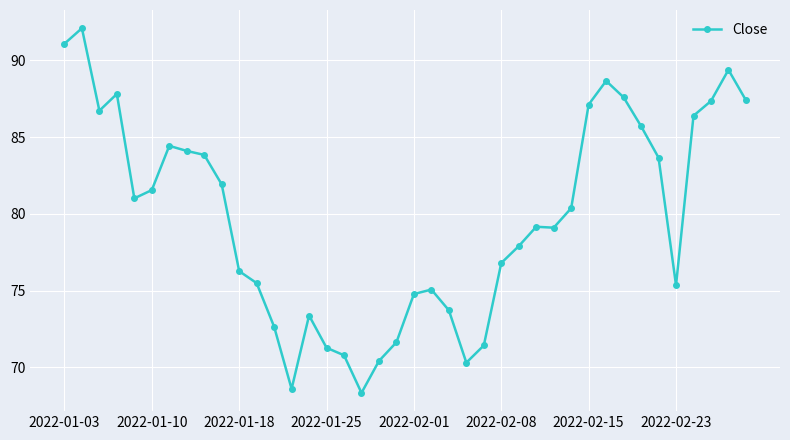

True or false: the data has more than 2 interior local peaks.

True